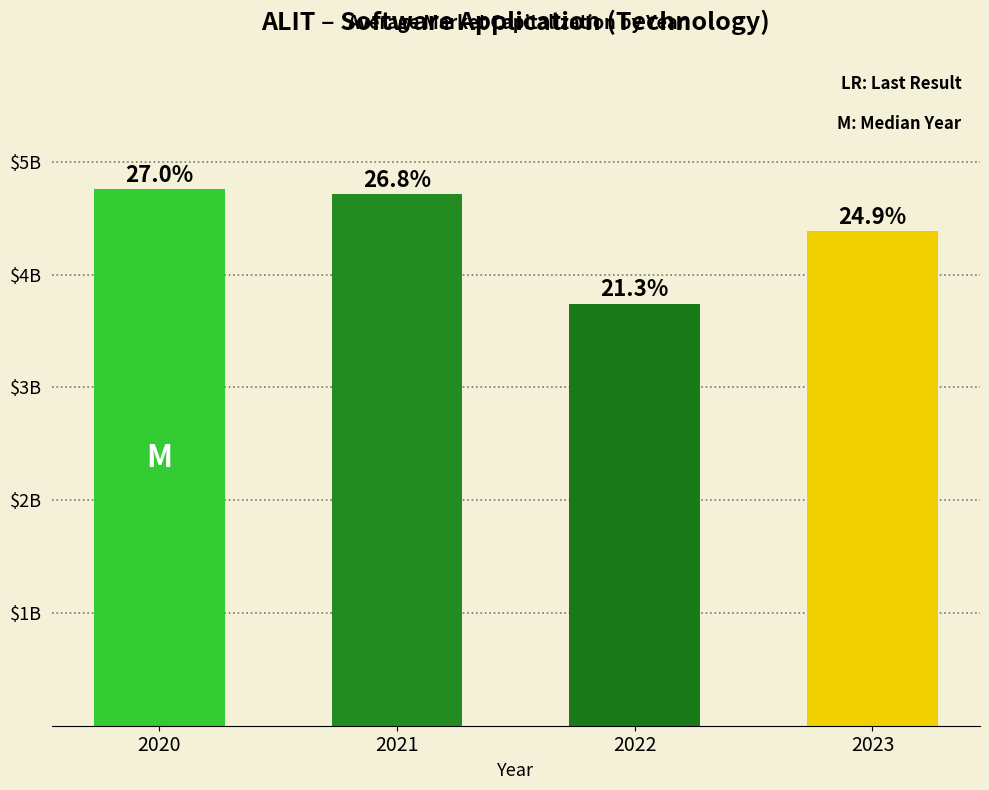

What is the value of the 4th bar from the left?

4.4